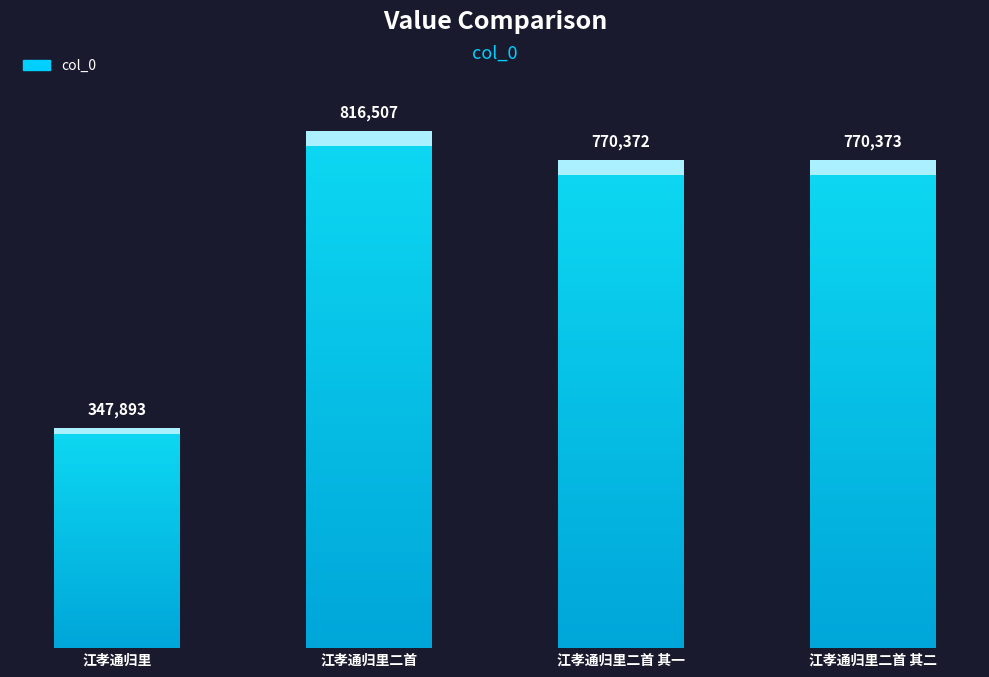

What is the difference between the values at 江孝通归里 and 江孝通归里二首 其二?

422480